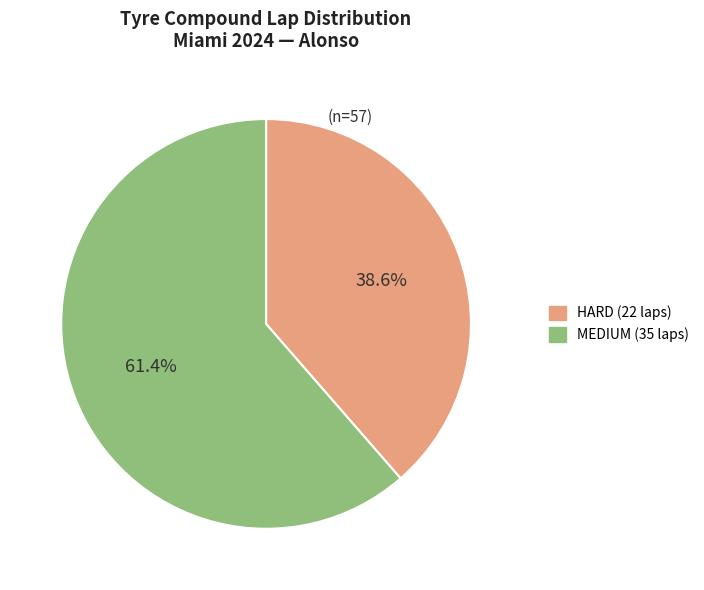

Which has a higher value, HARD or MEDIUM?

MEDIUM